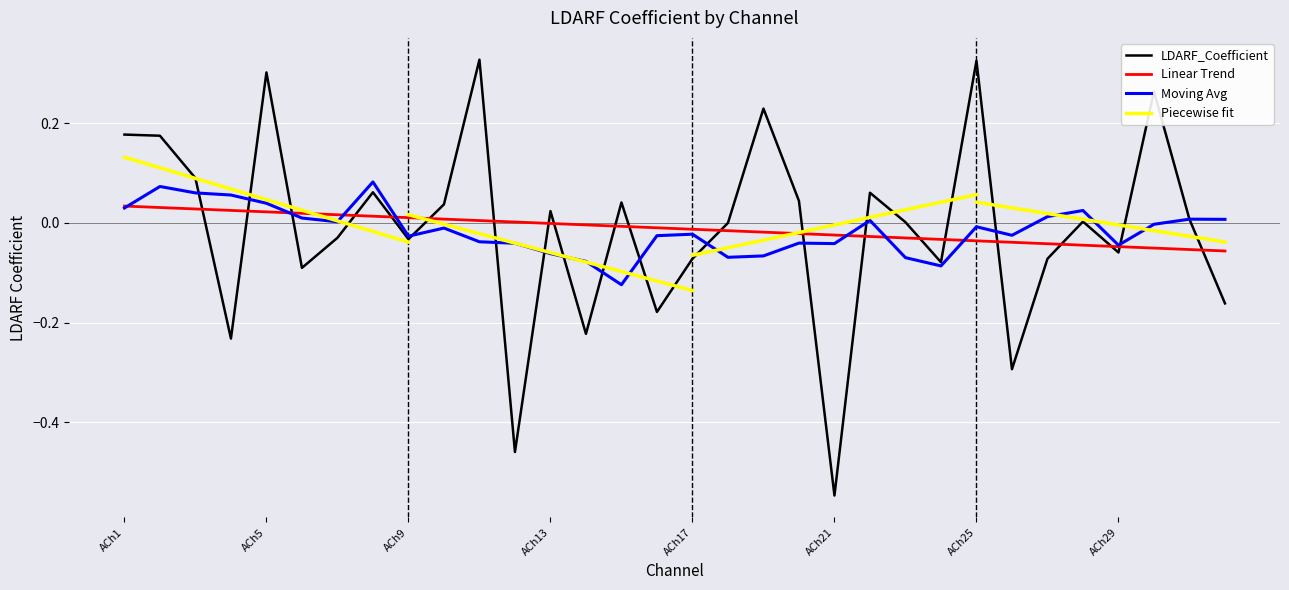

What is the value of the 6th point from the left?

-0.1